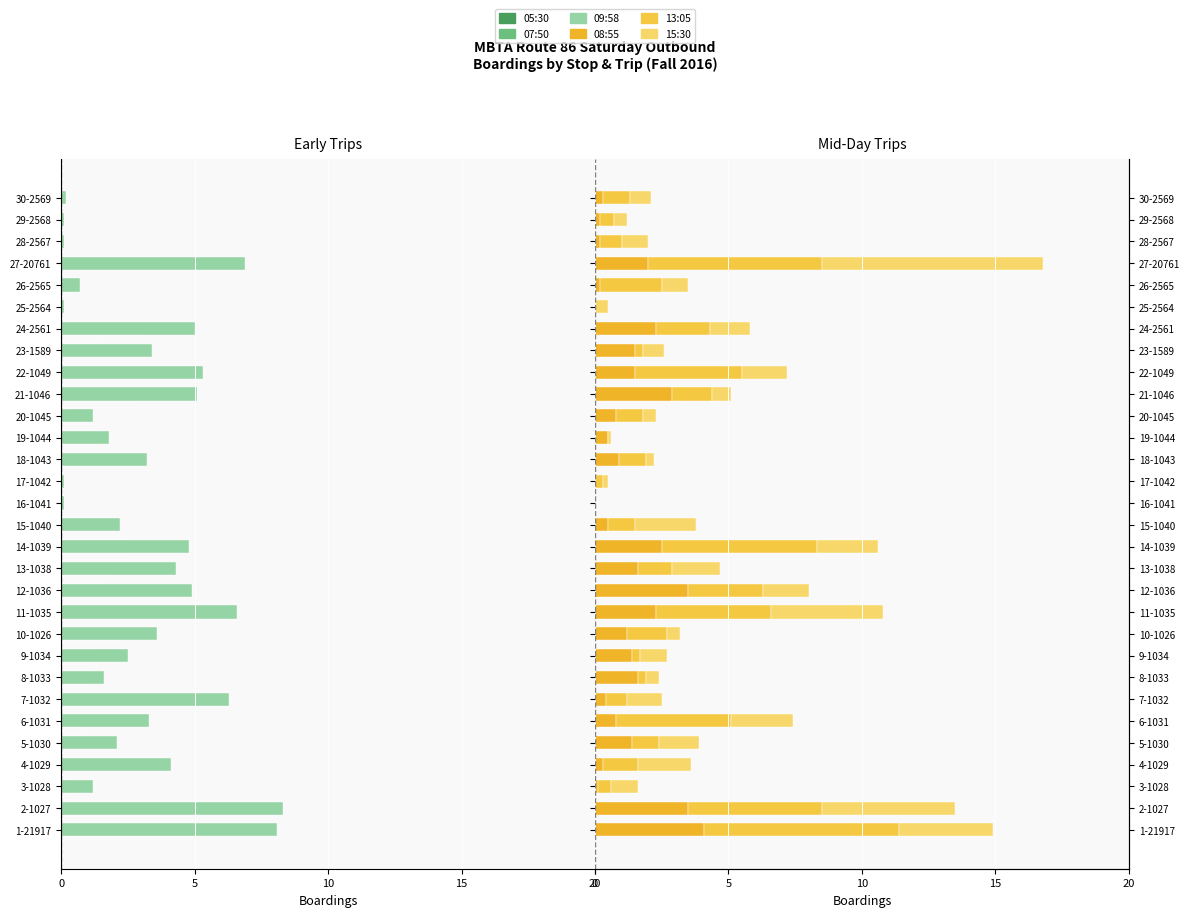

Between 5-1030 and 26-2565, which series saw the biggest shift?

09:58 On